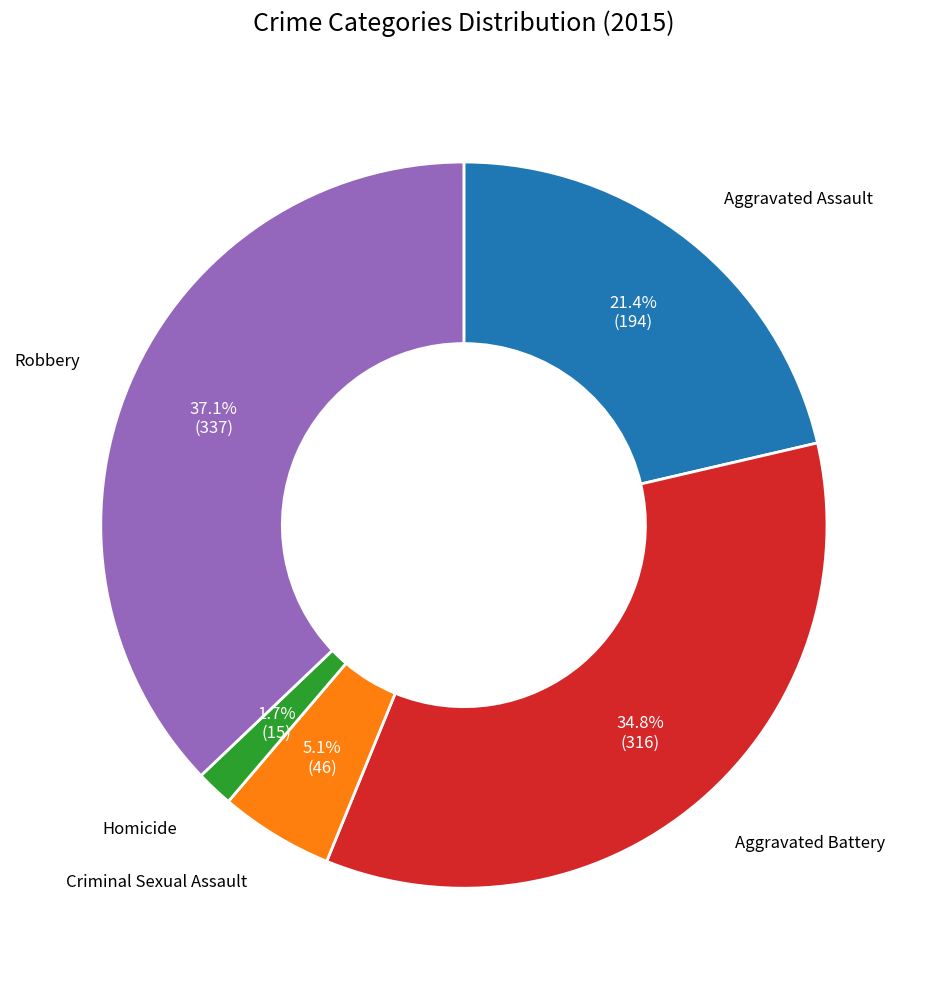

Is there any slice that represents more than half of the pie?

No